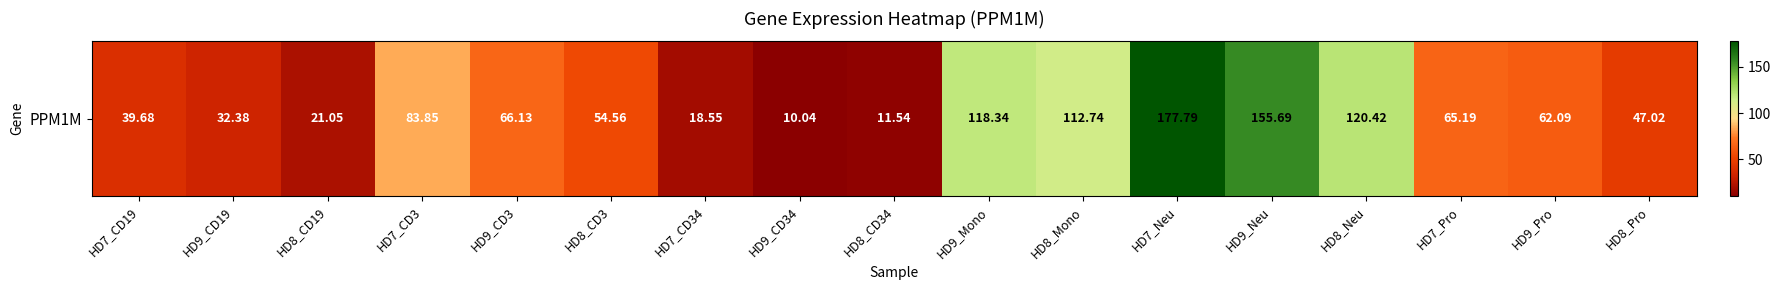

The value at HD9_Mono is 68.9. True or false?

False